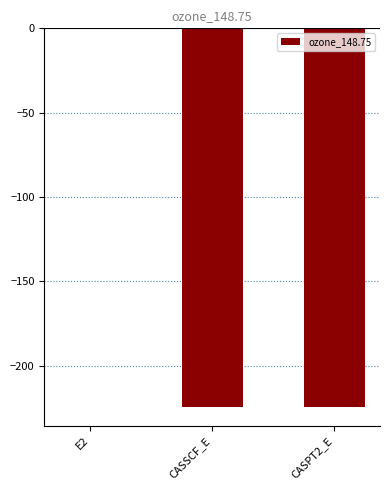

What is the change in value from E2 to CASSCF_E?

-224.2